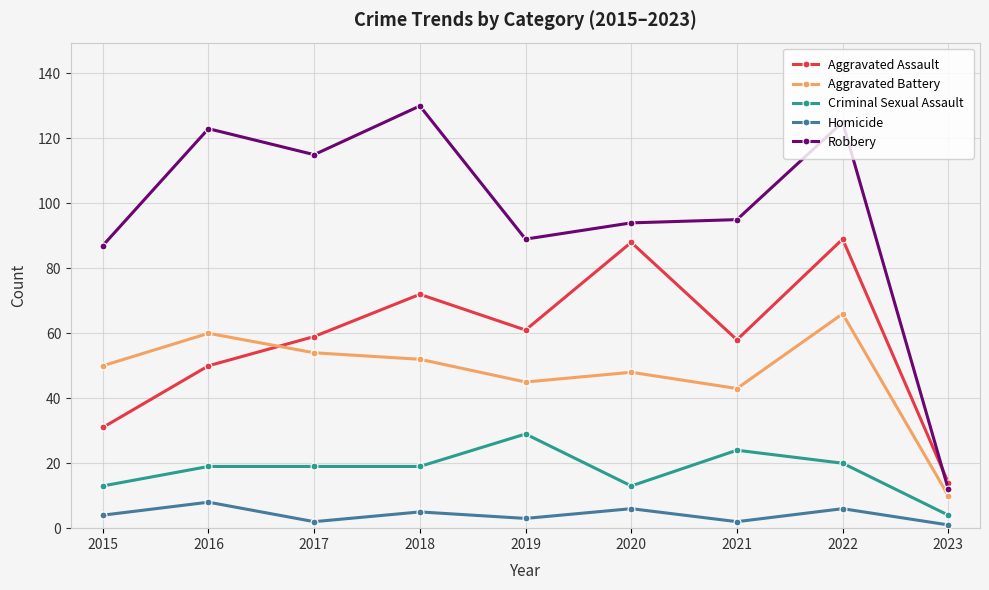

What is the difference between the second highest and second lowest values in the Aggravated Battery series?

17